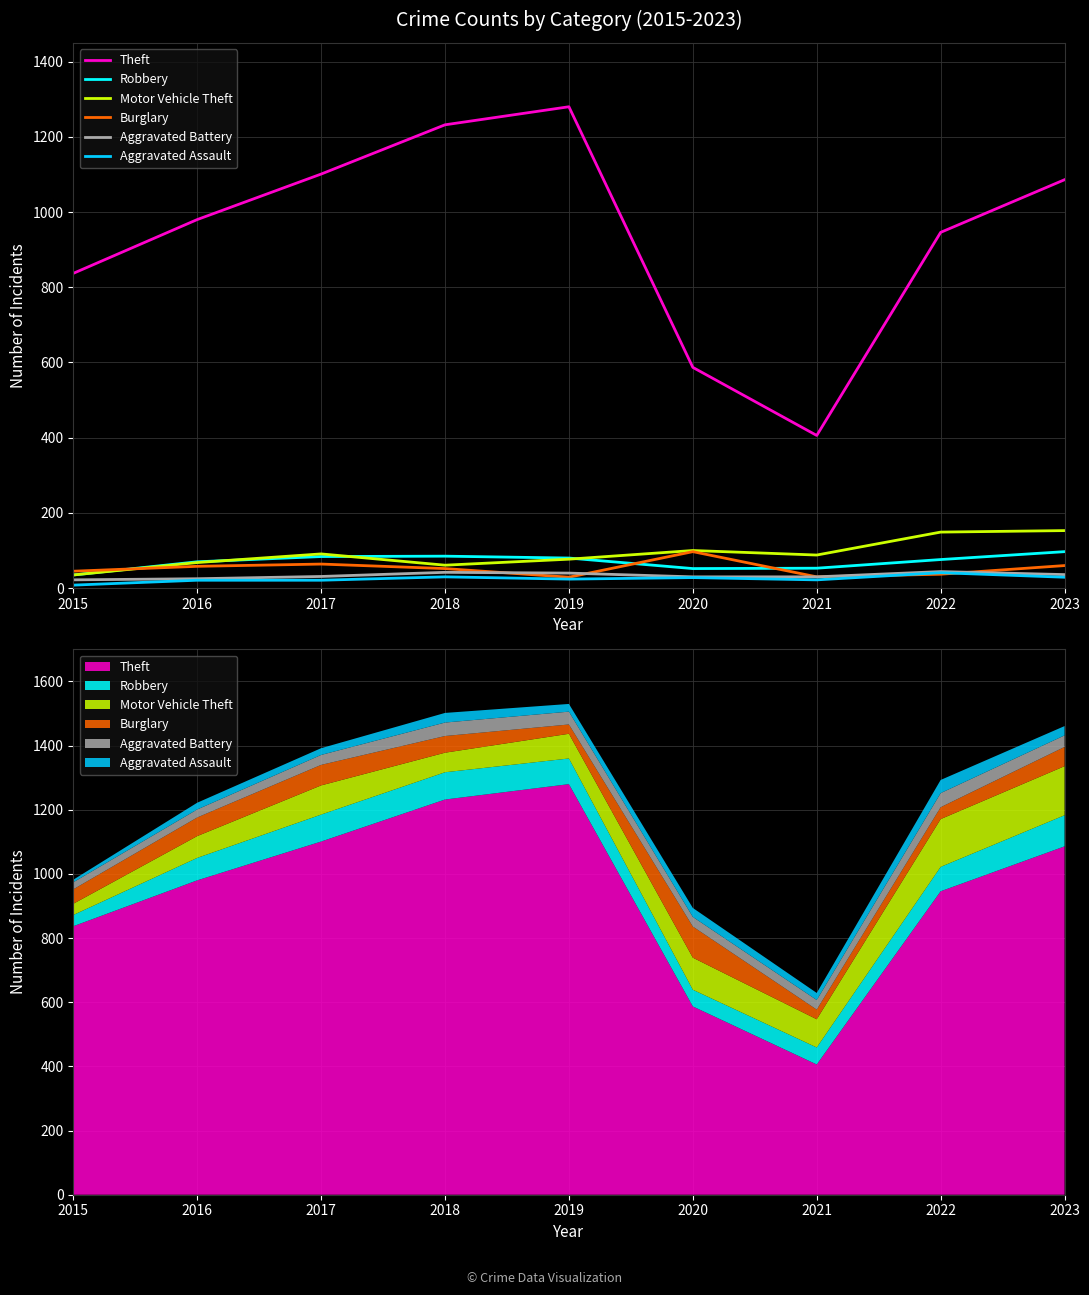

True or false: Motor Vehicle Theft has more than 1 interior local peaks.

True